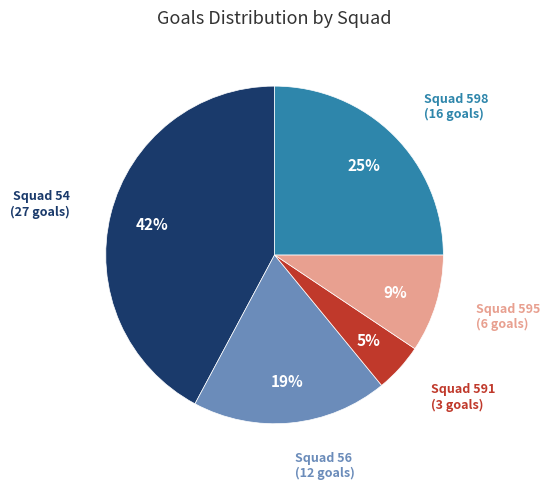

How many slices are in this pie chart?

5